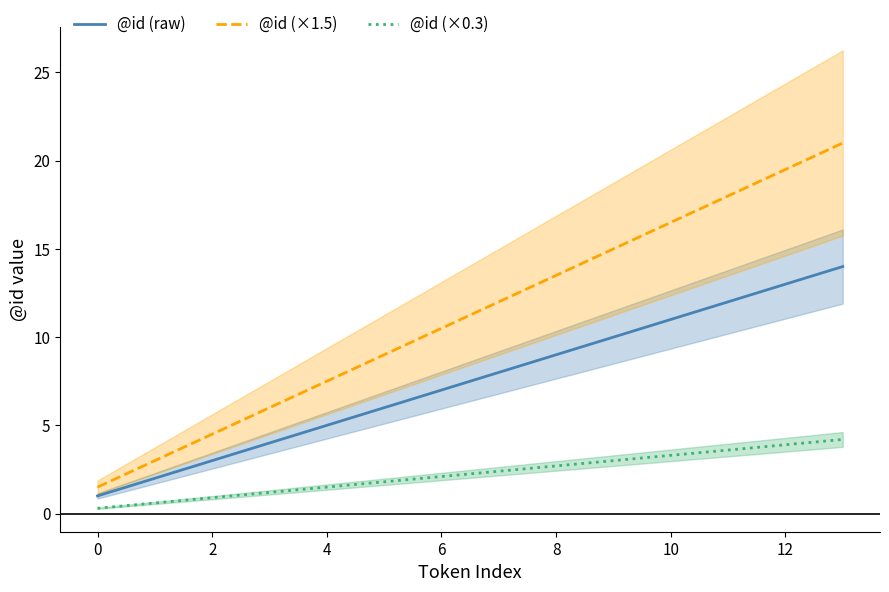

True or false: @id (×0.3) and @id (×1.5) intersect in this chart.

False